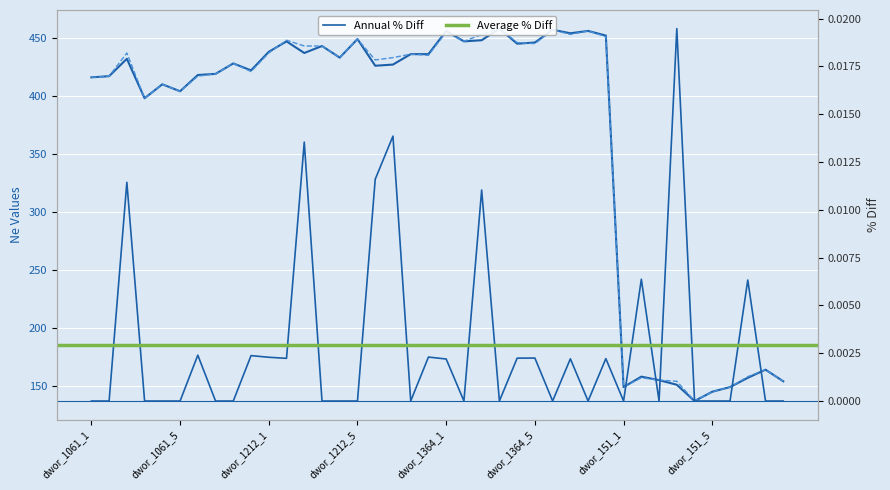

Between dwor_151_5 and dwor_1364_6, which is larger?

dwor_1364_6